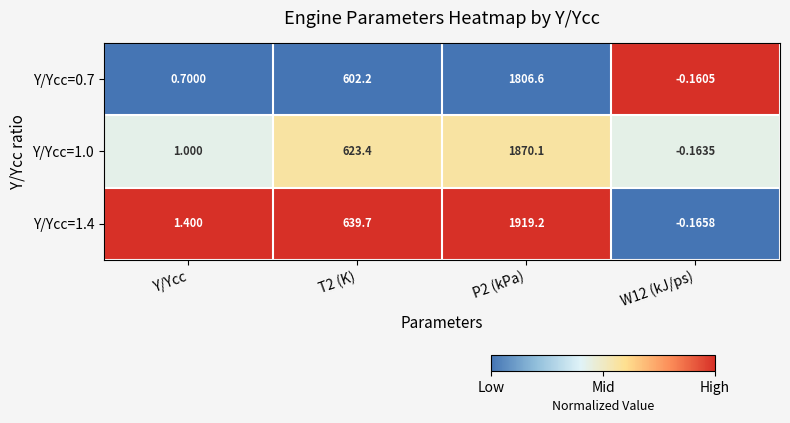

At which category is the sum across all series the highest?

P2 (kPa)